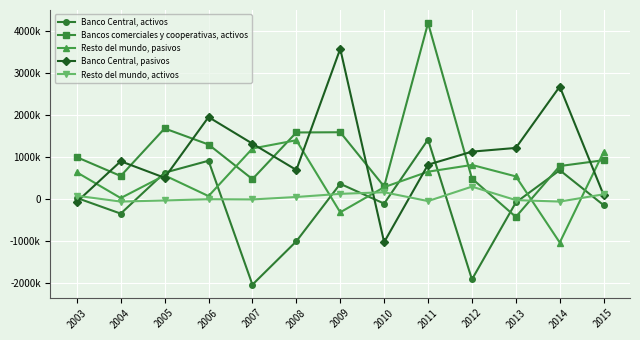

What is the minimum value for Bancos comerciales y cooperativas, activos?

-420532